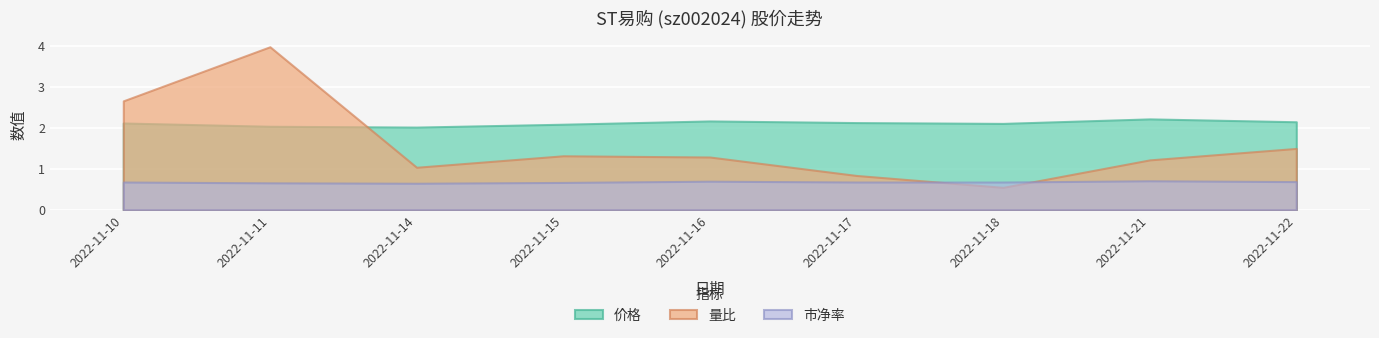

At which label does 价格 reach its minimum?

2022-11-14